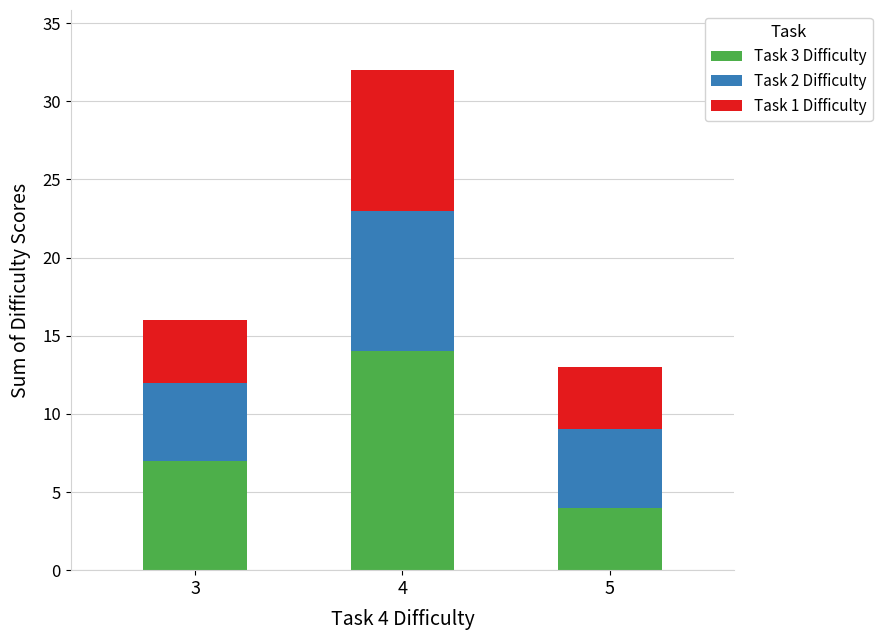

Reading right to left, list the values for the Task 3 Difficulty series.

5=4	4=14	3=7